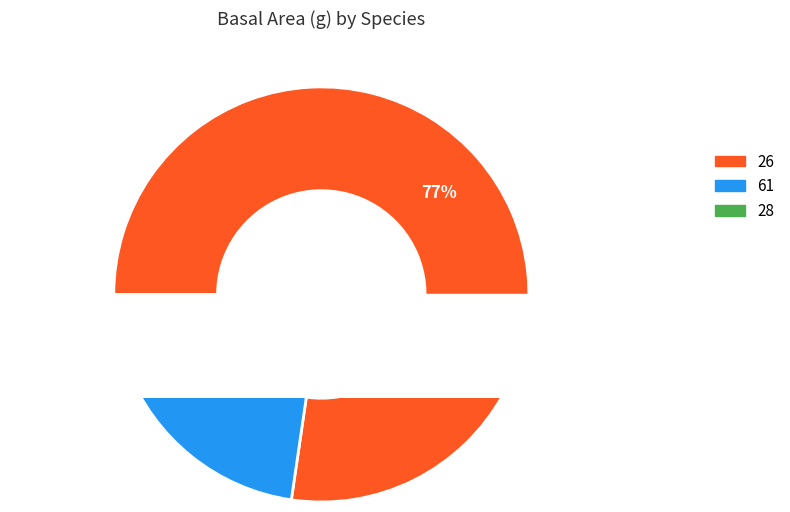

Is 28 the majority of the pie?

No